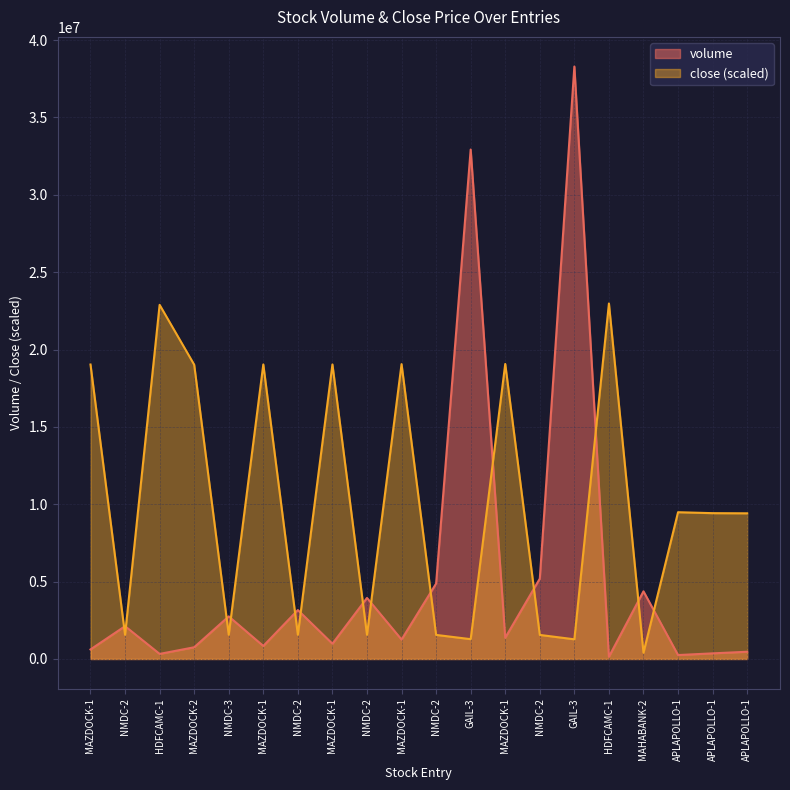

Rank the series by their maximum value, from lowest to highest.

close (scaled), volume